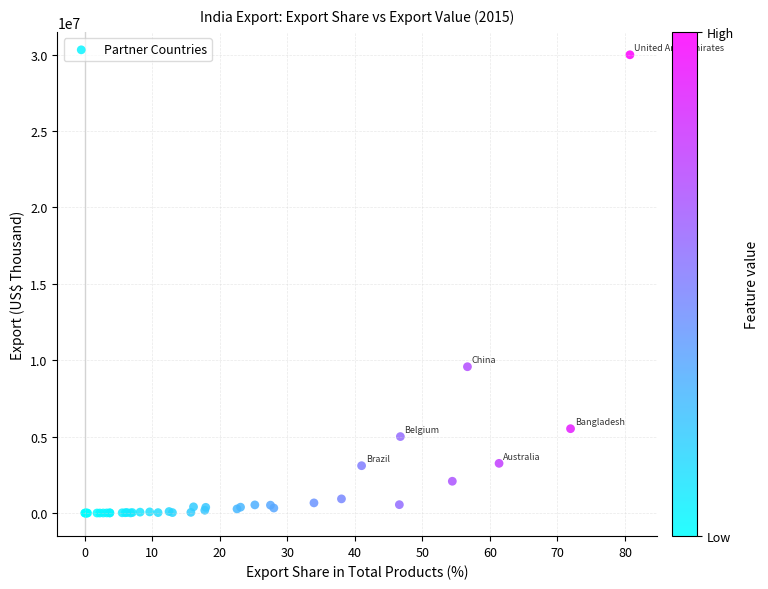

What Y value in the scatter plot is closest to 14994780?

9576578.8